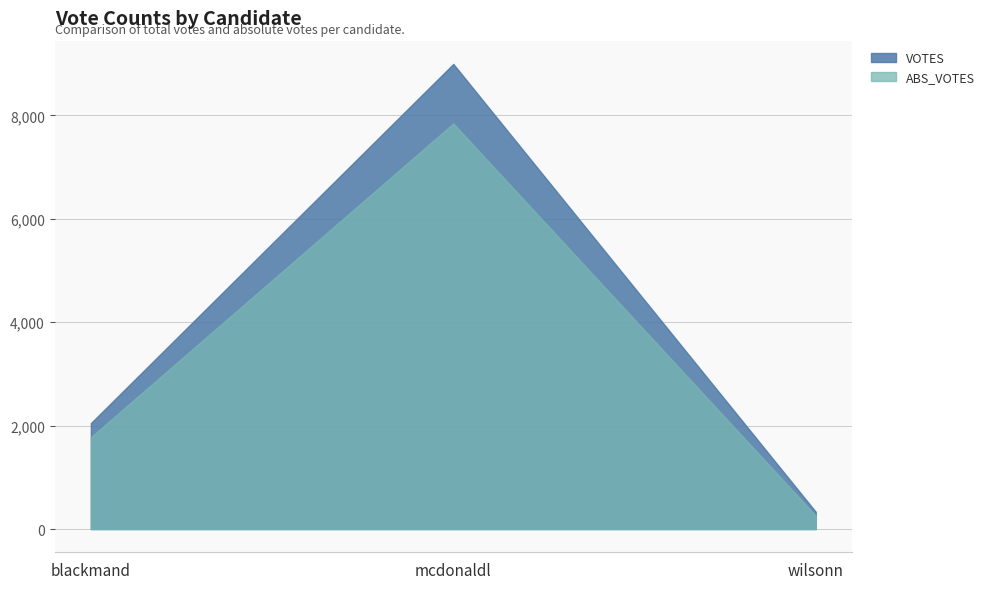

Between blackmand and wilsonn, which series saw the biggest shift?

VOTES